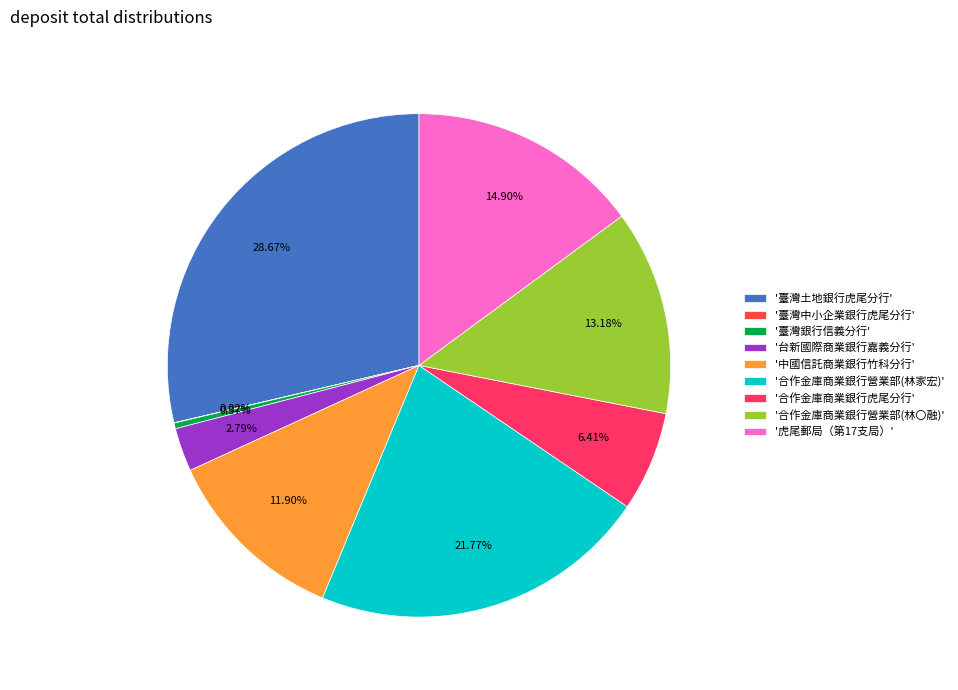

How many slices are in this pie chart?

9